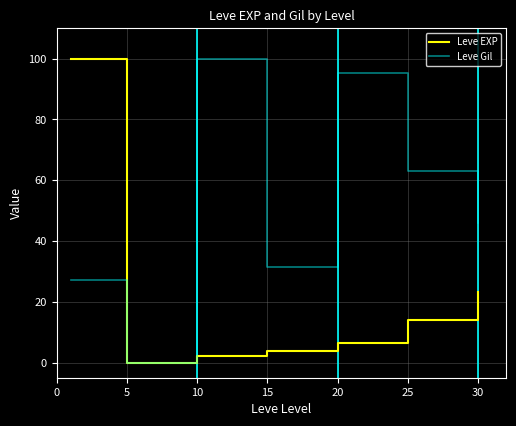

List the series in order of their overall mean, lowest first.

Leve EXP, Leve Gil